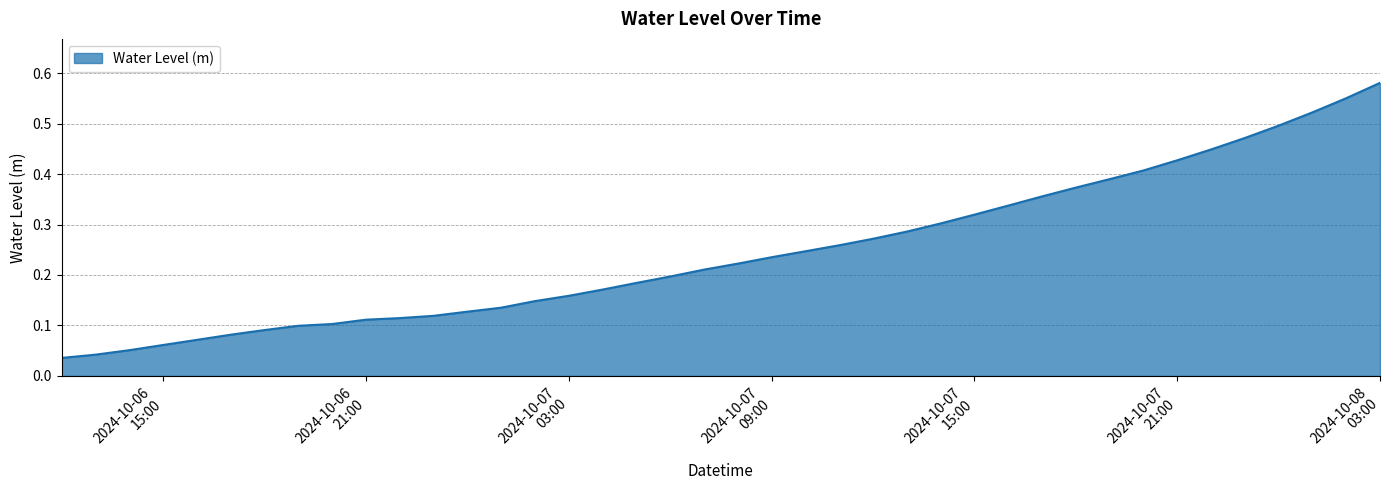

What is the difference between the second highest and second lowest values?

0.5